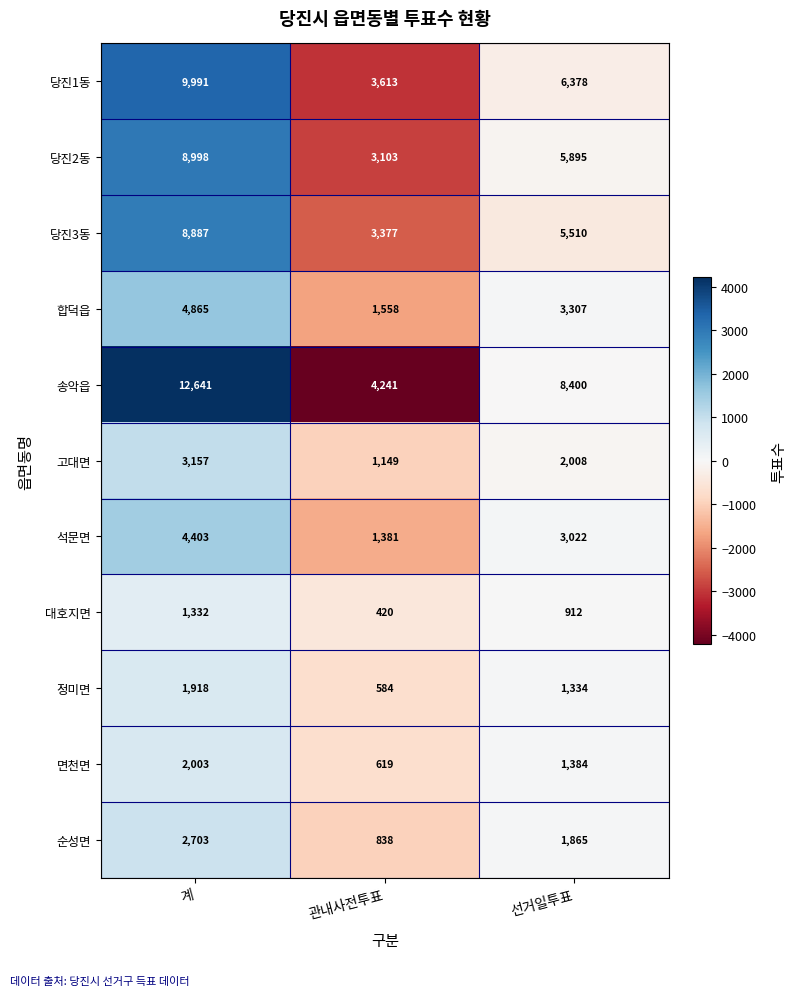

Which category has the highest value in the 당진3동 series?

계